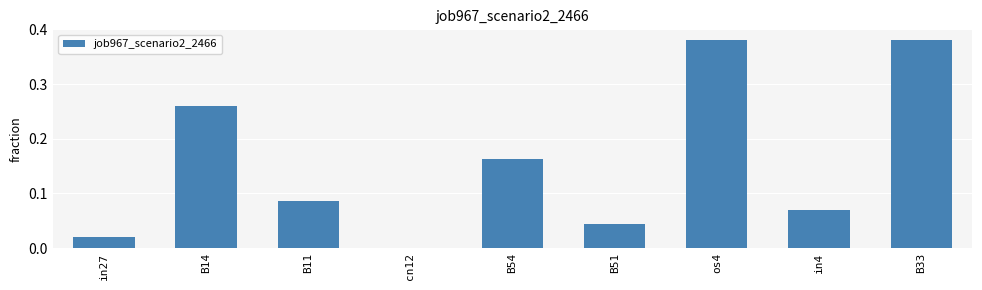

Where is the data nearest to the value 0?

cn12